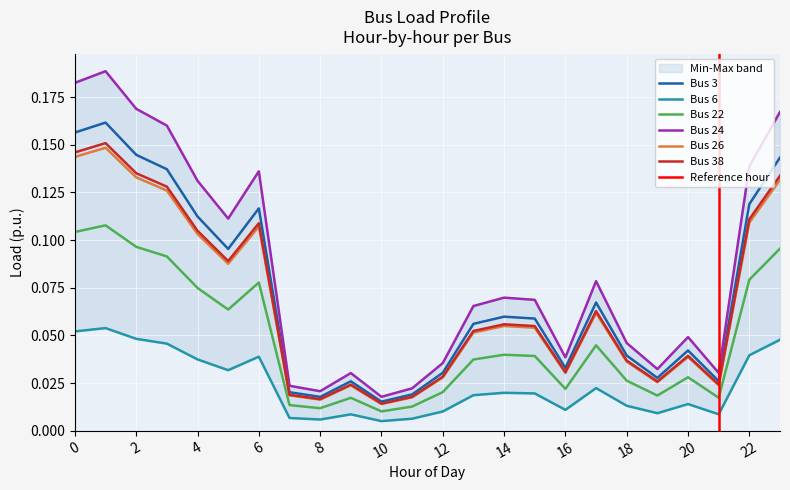

True or false: Bus 22 and Bus 38 cross at least once.

False